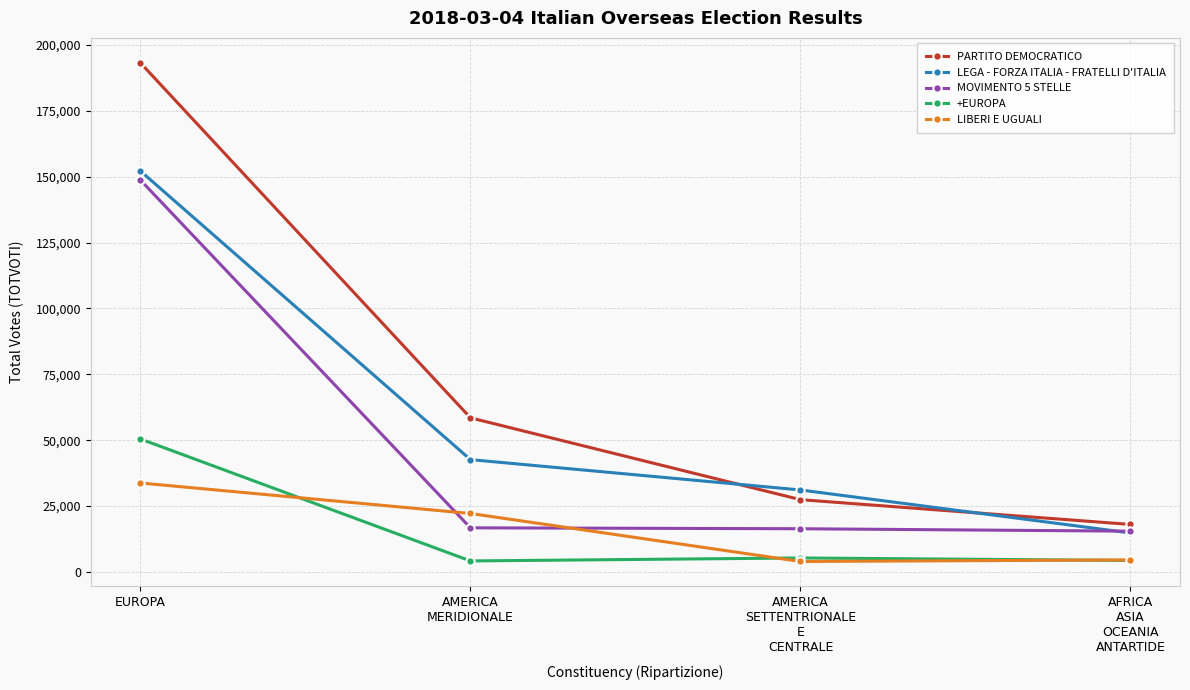

Which series has the largest total across all categories?

PARTITO DEMOCRATICO